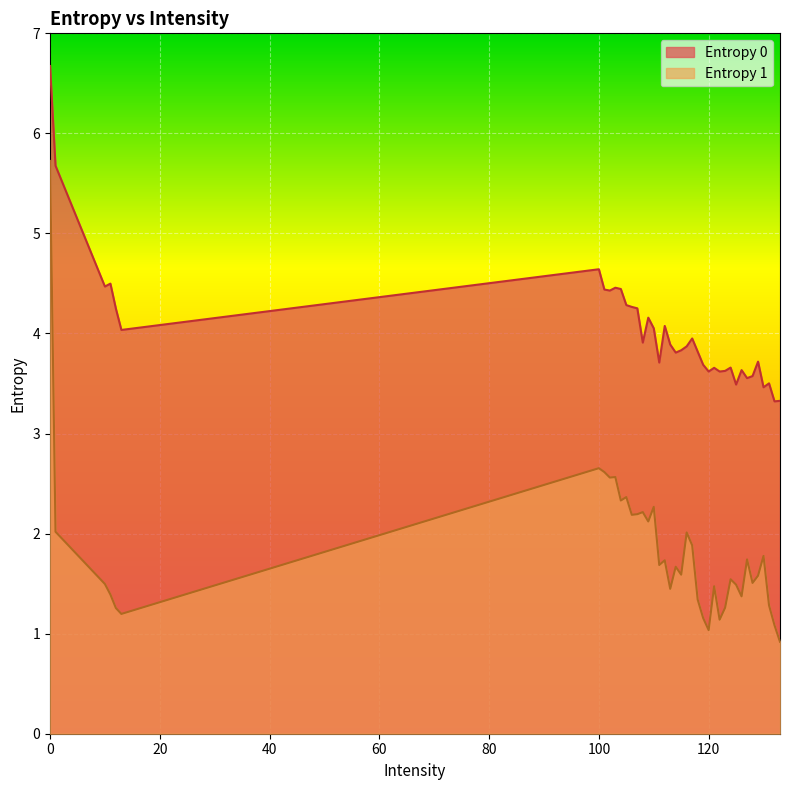

In Entropy 1, how many points are higher than both neighbors (excluding endpoints)?

12